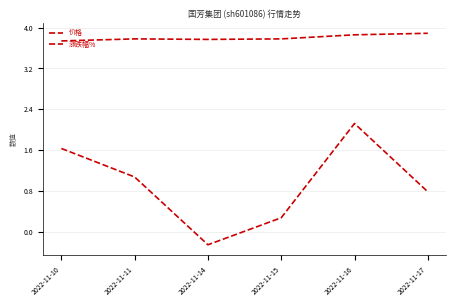

At which label is 价格 closest to 3?

2022-11-10